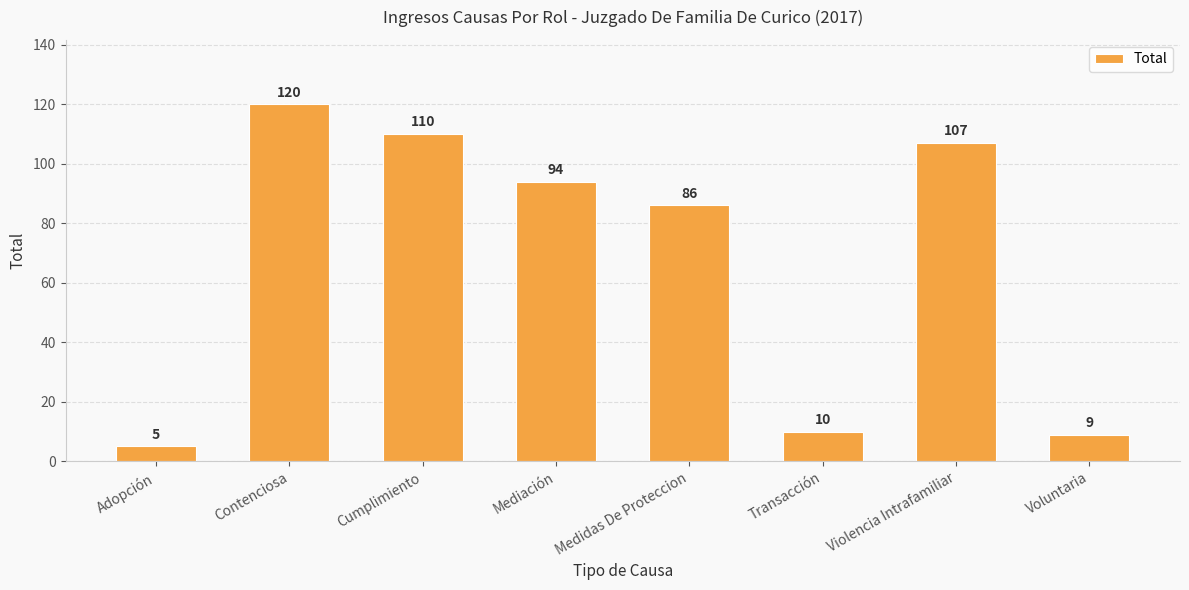

At which category does the chart reach its peak across all series?

Contenciosa